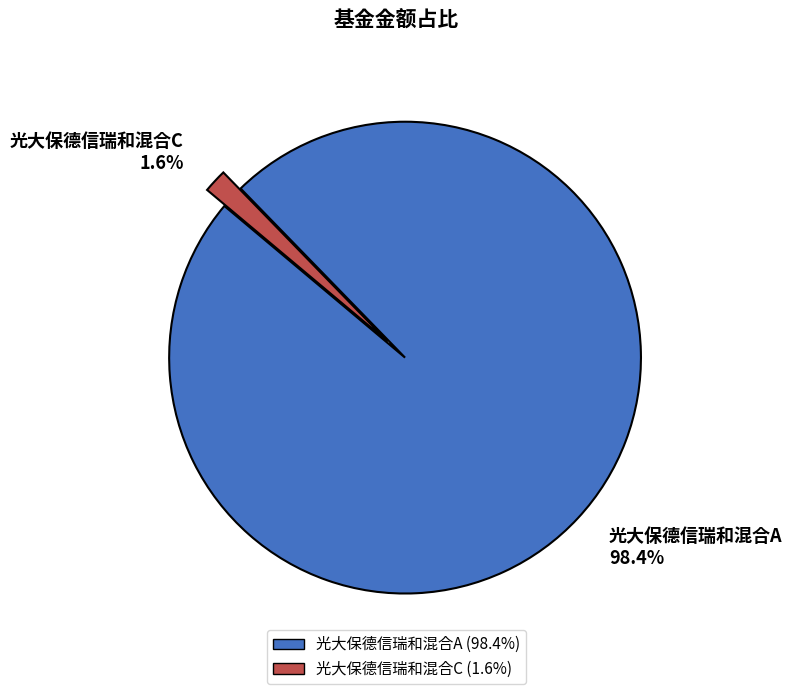

True or false: 光大保德信瑞和混合A accounts for 98% of the total.

True